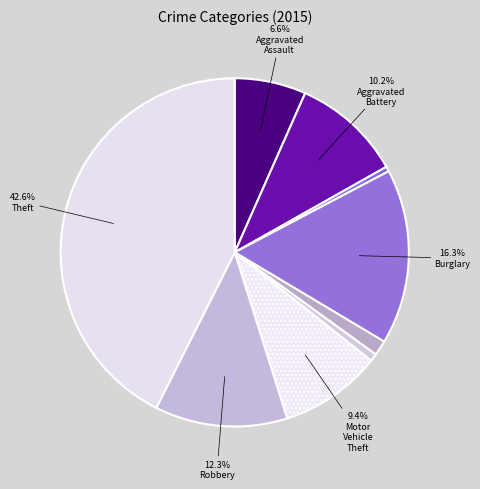

How many slices are in this pie chart?

9